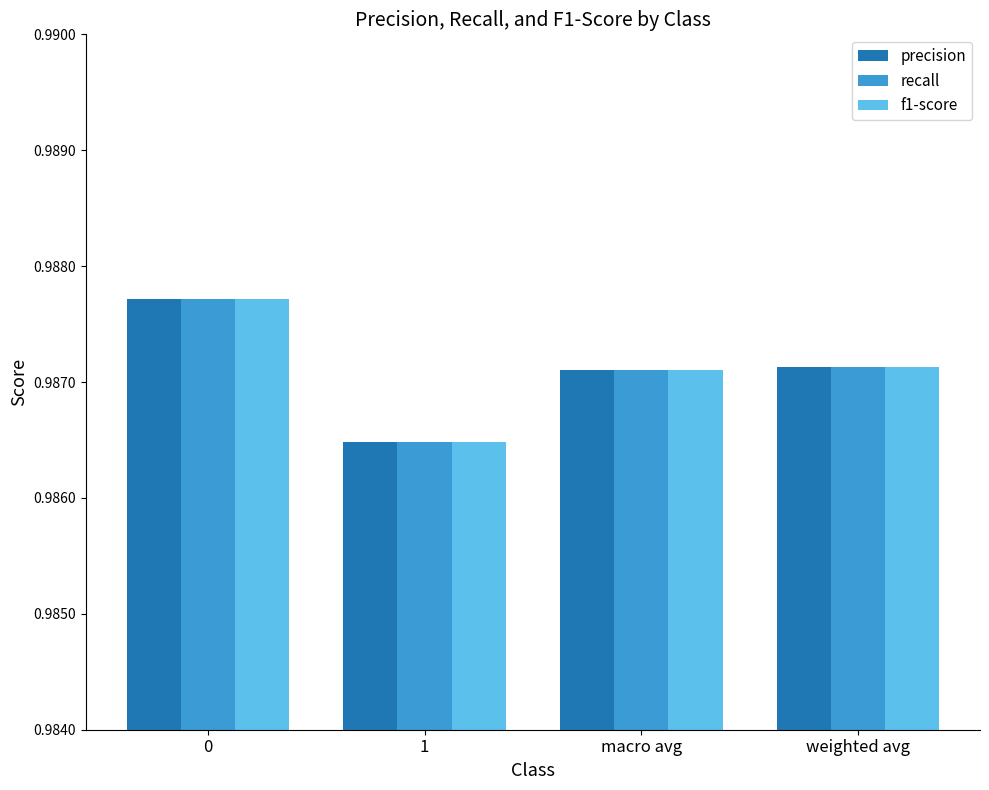

Which category has the lowest value in the recall series?

1